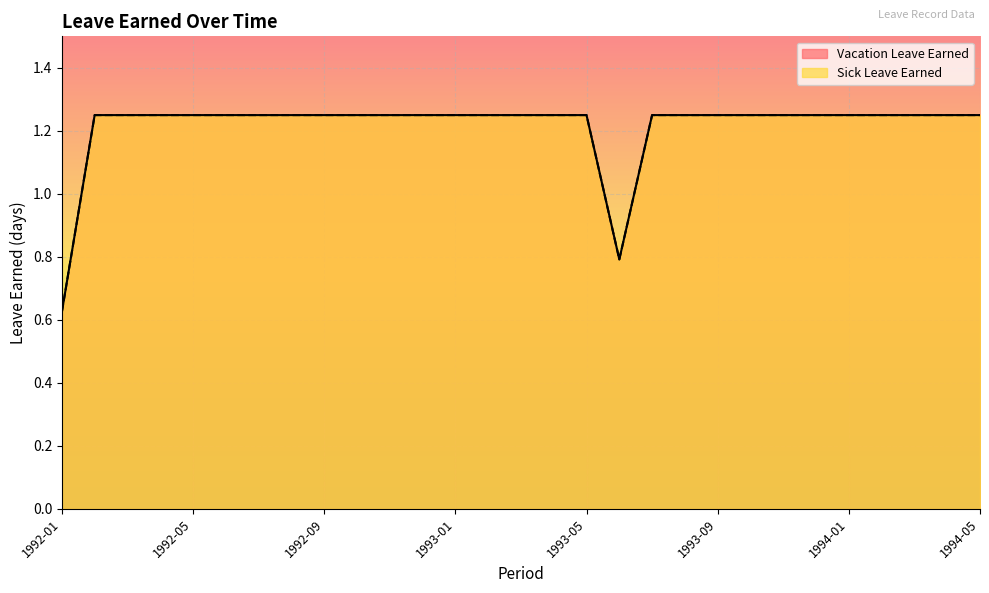

True or false: Vacation Leave Earned and Sick Leave Earned intersect in this chart.

False